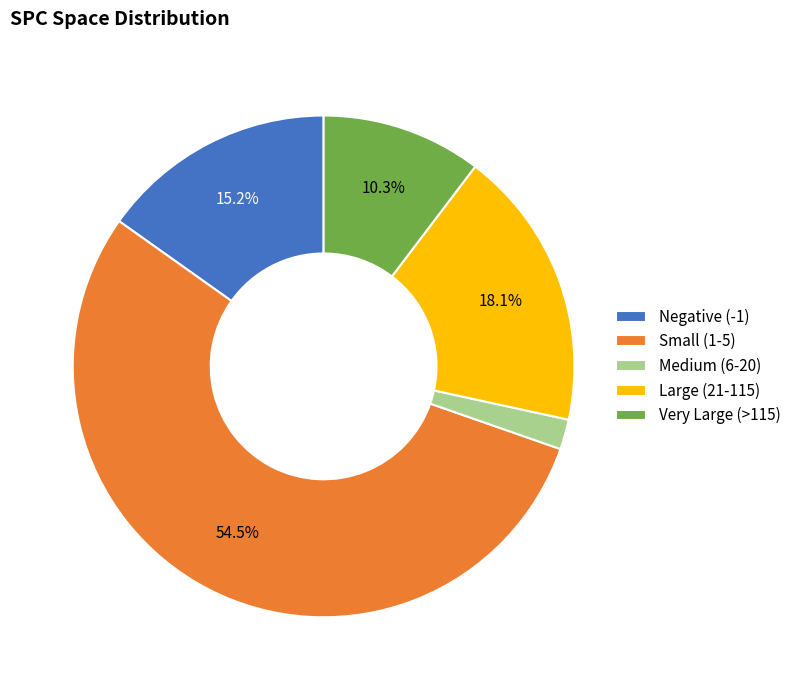

Does any single category account for the majority?

Yes